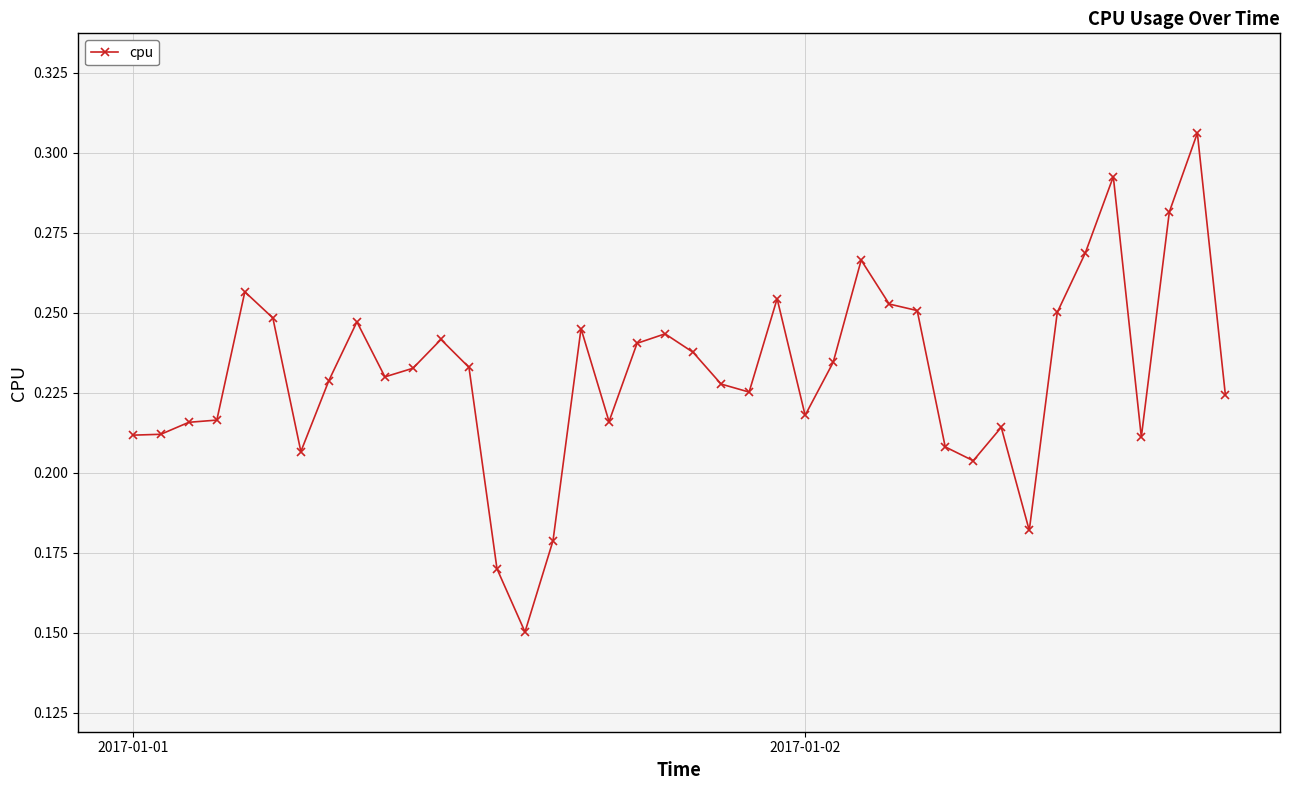

Count the values in the range 0 to 1.

40